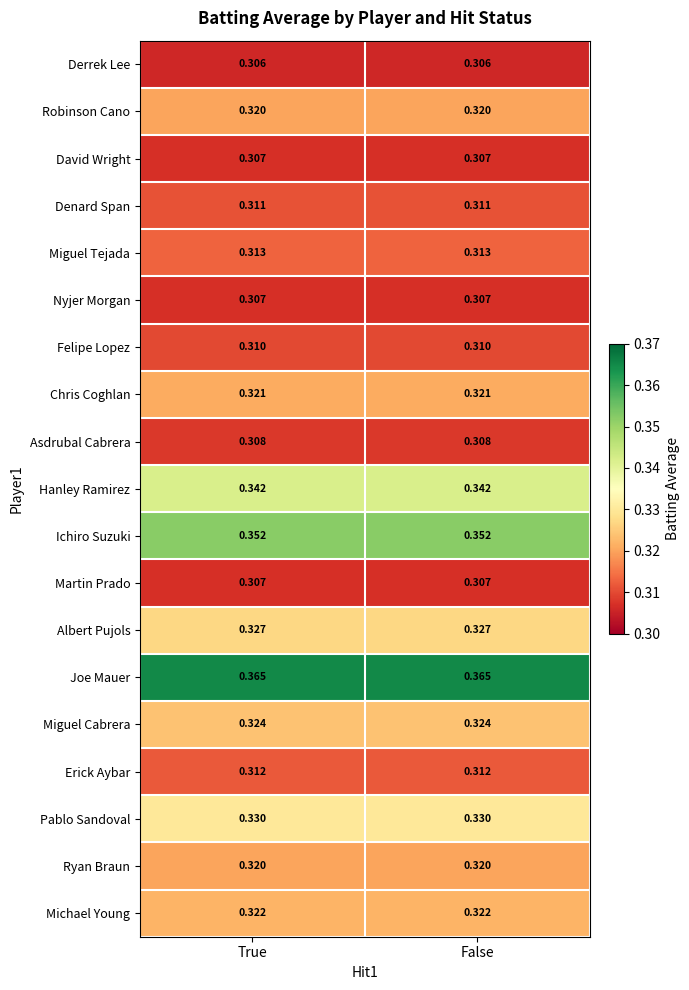

Which series has the largest total across all categories?

Joe Mauer